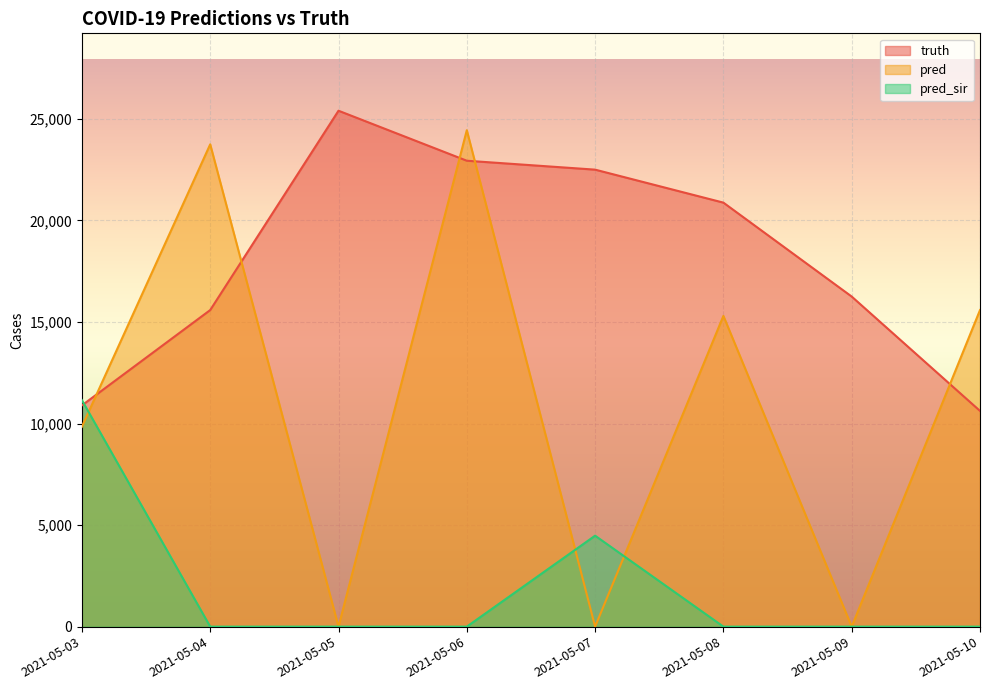

Reading right to left, list all the values displayed in this chart.

truth: 2021-05-10=10622.0	2021-05-09=16252.0	2021-05-08=20877.0	2021-05-07=22501.0	2021-05-06=22940.0	2021-05-05=25402.0	2021-05-04=15587.0	2021-05-03=10894.0
pred: 2021-05-10=15587.0	2021-05-09=0.0	2021-05-08=15300.0	2021-05-07=0.0	2021-05-06=24443.0	2021-05-05=0.0	2021-05-04=23747.0	2021-05-03=9845.5
pred_sir: 2021-05-10=0.0	2021-05-09=0.0	2021-05-08=0.0	2021-05-07=4479.0	2021-05-06=0.0	2021-05-05=0.0	2021-05-04=0.0	2021-05-03=11150.3